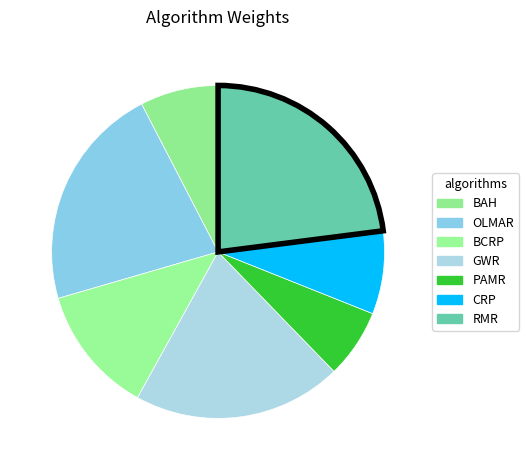

Which category has the biggest portion of the pie?

RMR